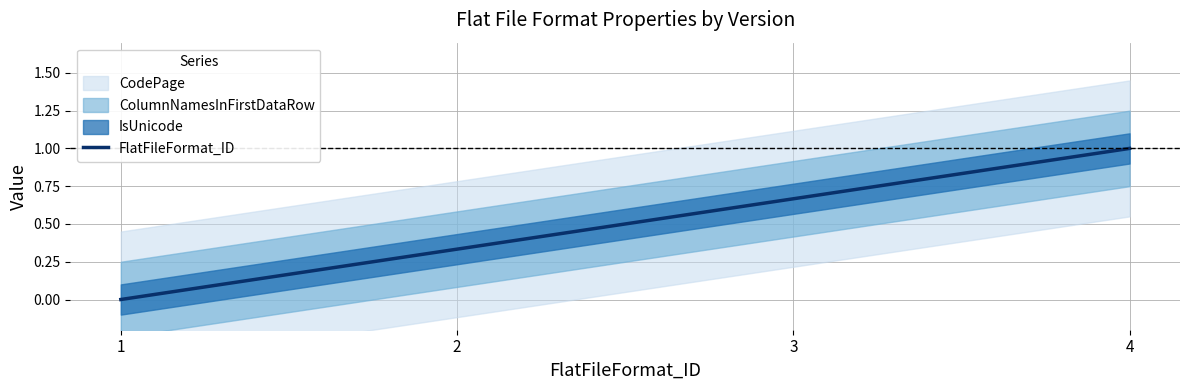

What is the greatest value displayed?

1.0